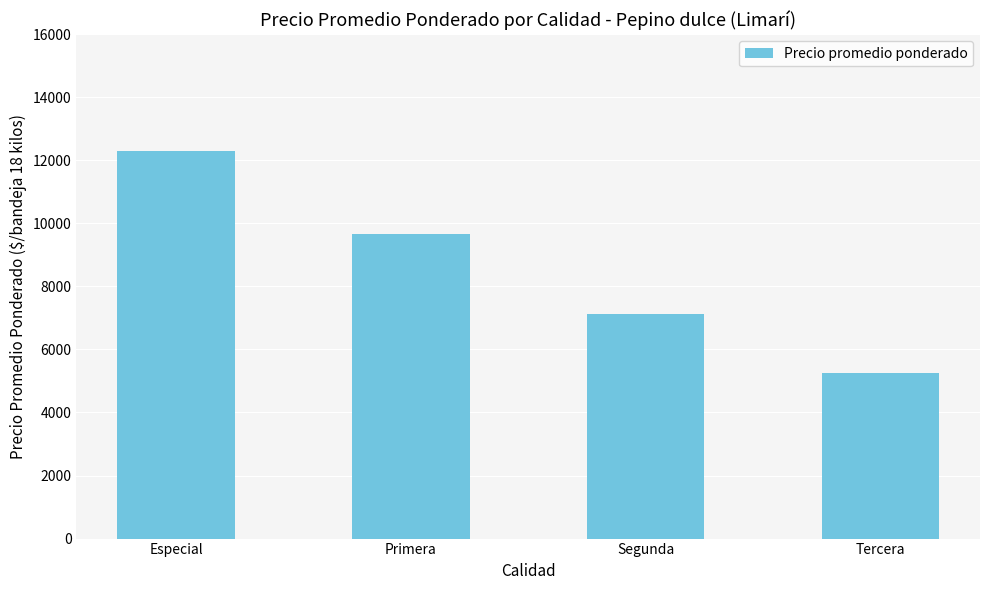

Between Primera and Especial, which is larger?

Especial